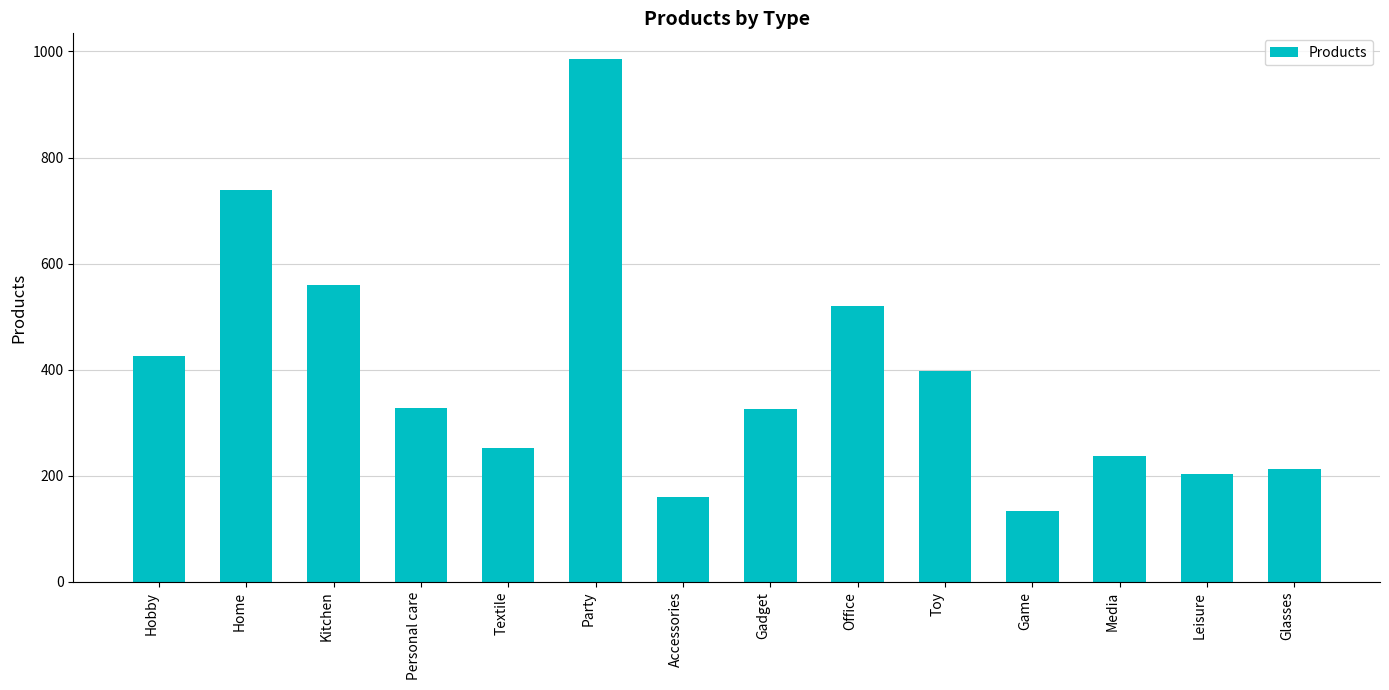

What is the difference between the maximum and minimum values?

852